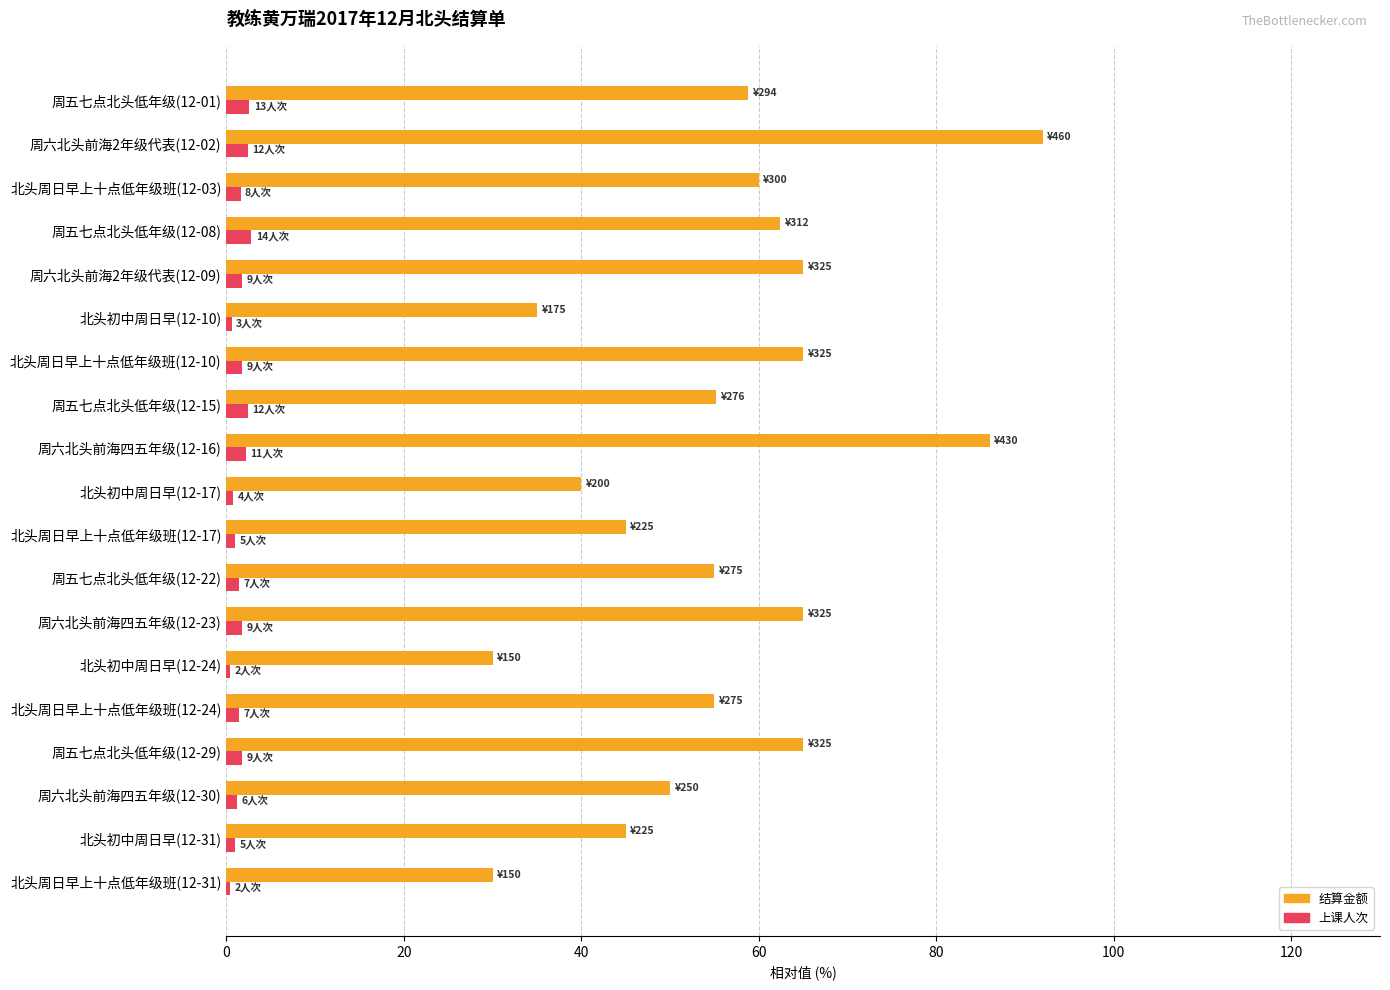

What is the difference between the second highest and second lowest values in the 结算金额 series?

56.0